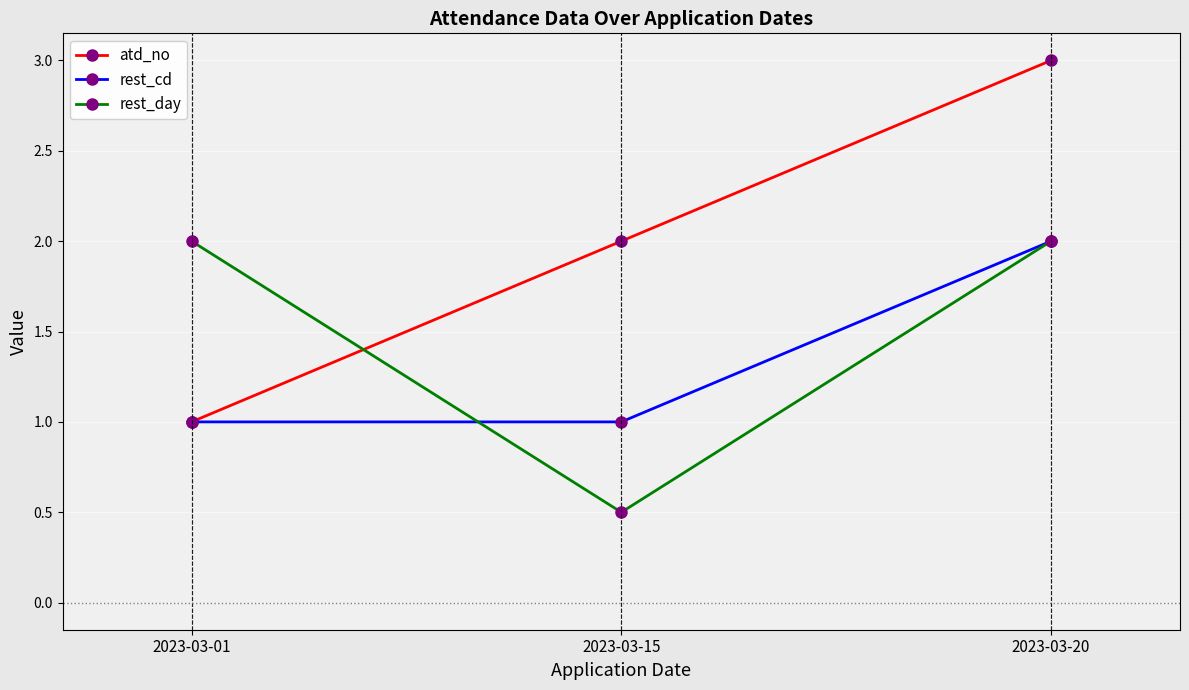

Which category has the highest value in the atd_no series?

2023-03-20